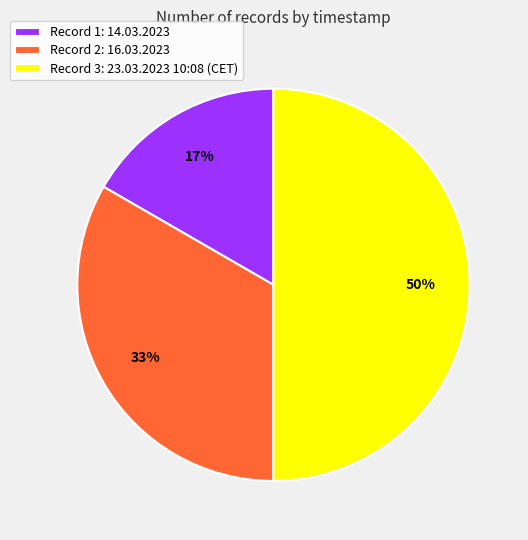

How many segments does this pie chart have?

3